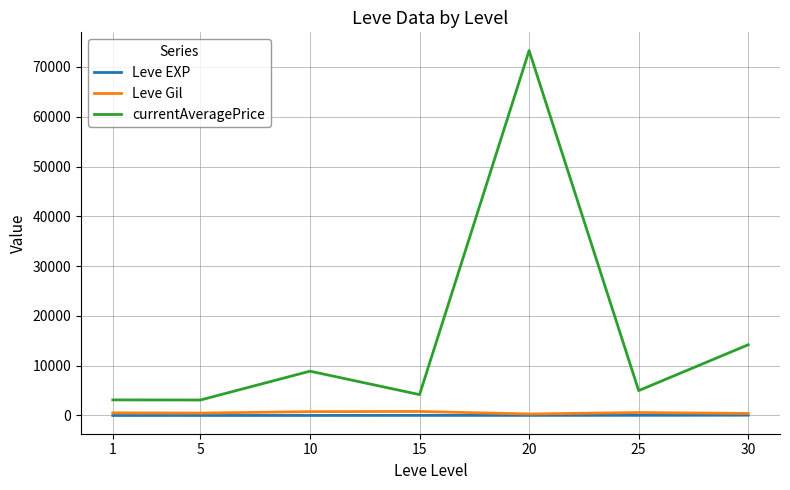

What is the average value of the Leve Gil series?

556.9